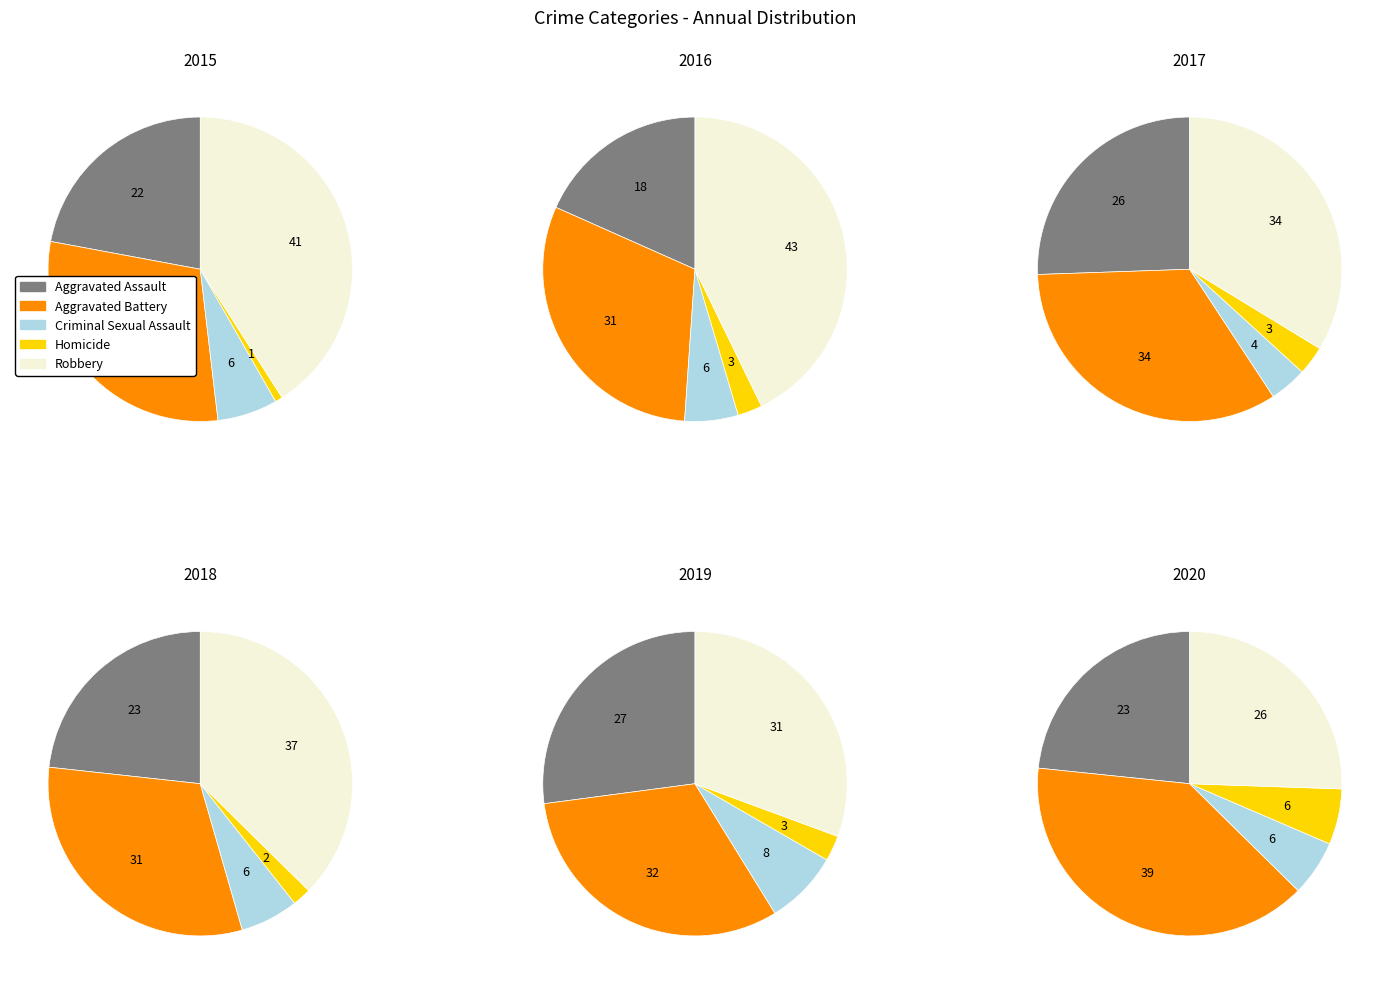

Count the number of slices in the pie.

5